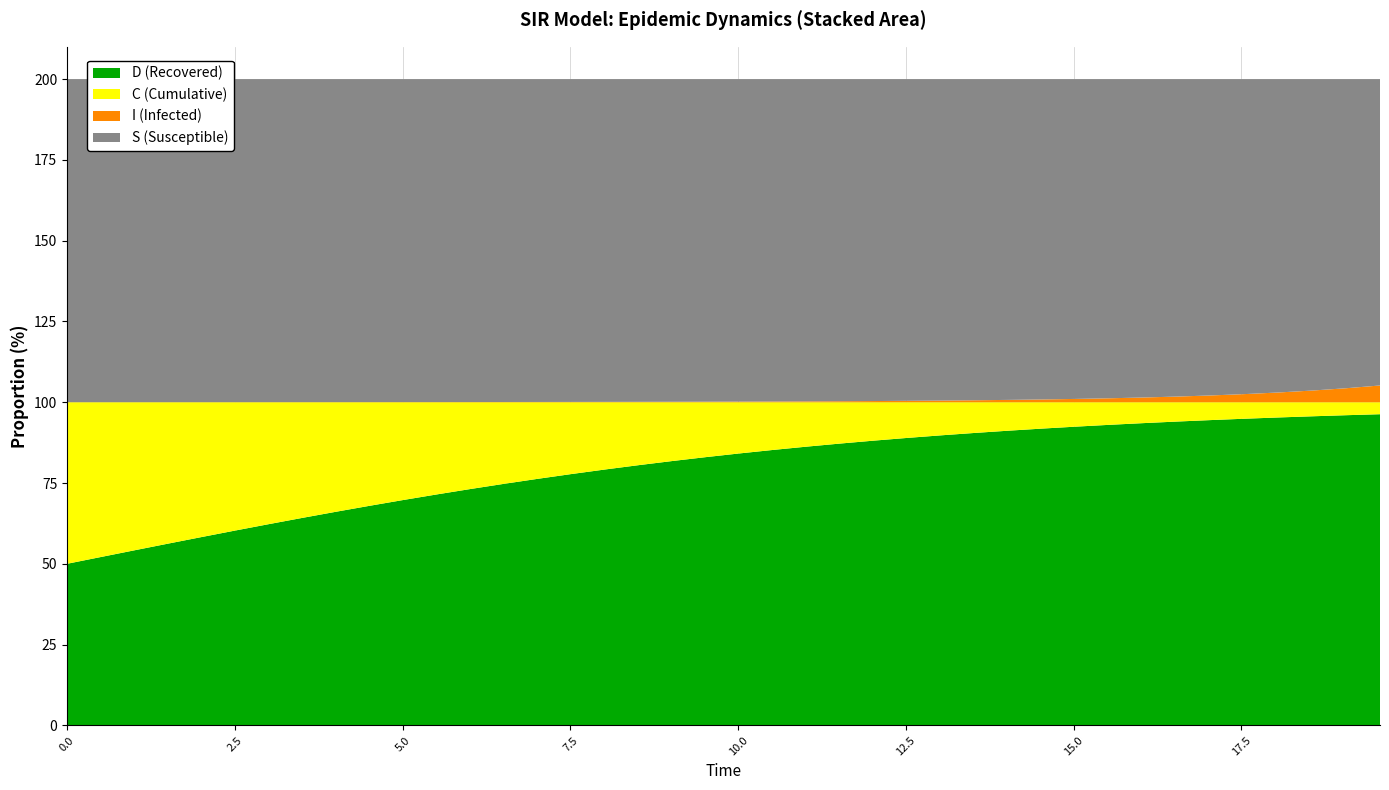

Reading left to right, extract all data points from this chart.

time: time=0.0	S=0.5	I=1.0	C=1.5	D=2.0	5=2.5	6=3.0	7=3.5	8=4.0	9=4.5	10=5.0	11=5.5	12=6.0	13=6.5	14=7.0	15=7.5	16=8.0	17=8.5	18=9.0	19=9.5	20=10.0	21=10.5	22=11.0	23=11.5	24=12.0	25=12.5	26=13.0	27=13.5	28=14.0	29=14.5	30=15.1	31=15.6	32=16.1	33=16.6	34=17.1	35=17.6	36=18.1	37=18.6	38=19.1	39=19.6
S: time=1.0	S=1.0	I=1.0	C=1.0	D=1.0	5=1.0	6=1.0	7=1.0	8=1.0	9=1.0	10=1.0	11=1.0	12=1.0	13=1.0	14=1.0	15=1.0	16=1.0	17=1.0	18=1.0	19=1.0	20=1.0	21=1.0	22=1.0	23=1.0	24=1.0	25=1.0	26=1.0	27=1.0	28=1.0	29=1.0	30=1.0	31=1.0	32=1.0	33=1.0	34=1.0	35=1.0	36=1.0	37=1.0	38=1.0	39=0.9
I: time=0.0	S=0.0	I=0.0	C=0.0	D=0.0	5=0.0	6=0.0	7=0.0	8=0.0	9=0.0	10=0.0	11=0.0	12=0.0	13=0.0	14=0.0	15=0.0	16=0.0	17=0.0	18=0.0	19=0.0	20=0.0	21=0.0	22=0.0	23=0.0	24=0.0	25=0.0	26=0.0	27=0.0	28=0.0	29=0.0	30=0.0	31=0.0	32=0.0	33=0.0	34=0.0	35=0.0	36=0.0	37=0.0	38=0.0	39=0.1
C: time=0.5	S=0.5	I=0.5	C=0.4	D=0.4	5=0.4	6=0.4	7=0.4	8=0.3	9=0.3	10=0.3	11=0.3	12=0.3	13=0.3	14=0.2	15=0.2	16=0.2	17=0.2	18=0.2	19=0.2	20=0.2	21=0.1	22=0.1	23=0.1	24=0.1	25=0.1	26=0.1	27=0.1	28=0.1	29=0.1	30=0.1	31=0.1	32=0.1	33=0.1	34=0.1	35=0.1	36=0.0	37=0.0	38=0.0	39=0.0
D: time=0.5	S=0.5	I=0.5	C=0.6	D=0.6	5=0.6	6=0.6	7=0.6	8=0.7	9=0.7	10=0.7	11=0.7	12=0.7	13=0.7	14=0.8	15=0.8	16=0.8	17=0.8	18=0.8	19=0.8	20=0.8	21=0.9	22=0.9	23=0.9	24=0.9	25=0.9	26=0.9	27=0.9	28=0.9	29=0.9	30=0.9	31=0.9	32=0.9	33=0.9	34=0.9	35=0.9	36=1.0	37=1.0	38=1.0	39=1.0